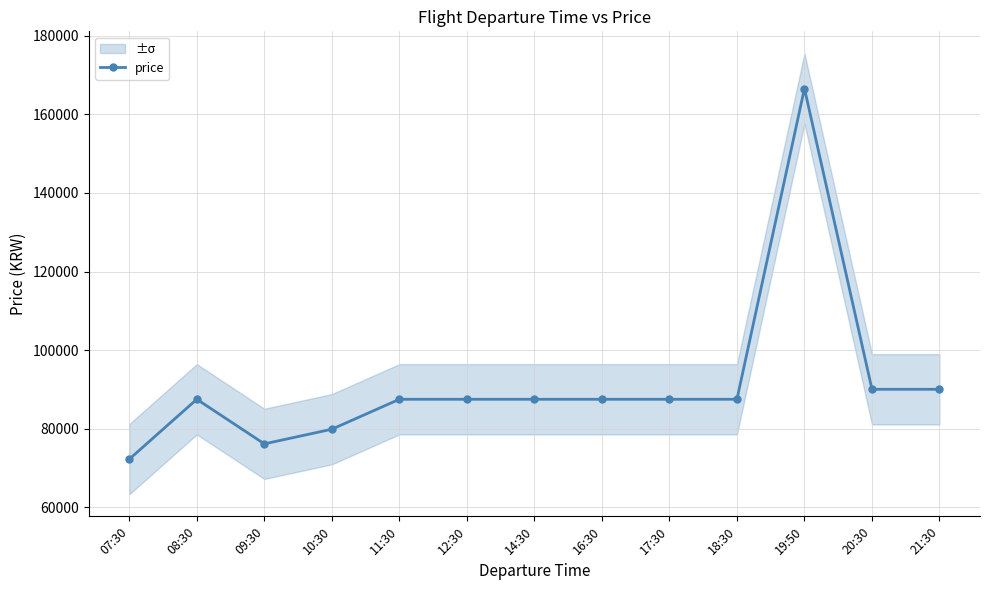

What is the change in value from 07:30 to 21:30?

+17796